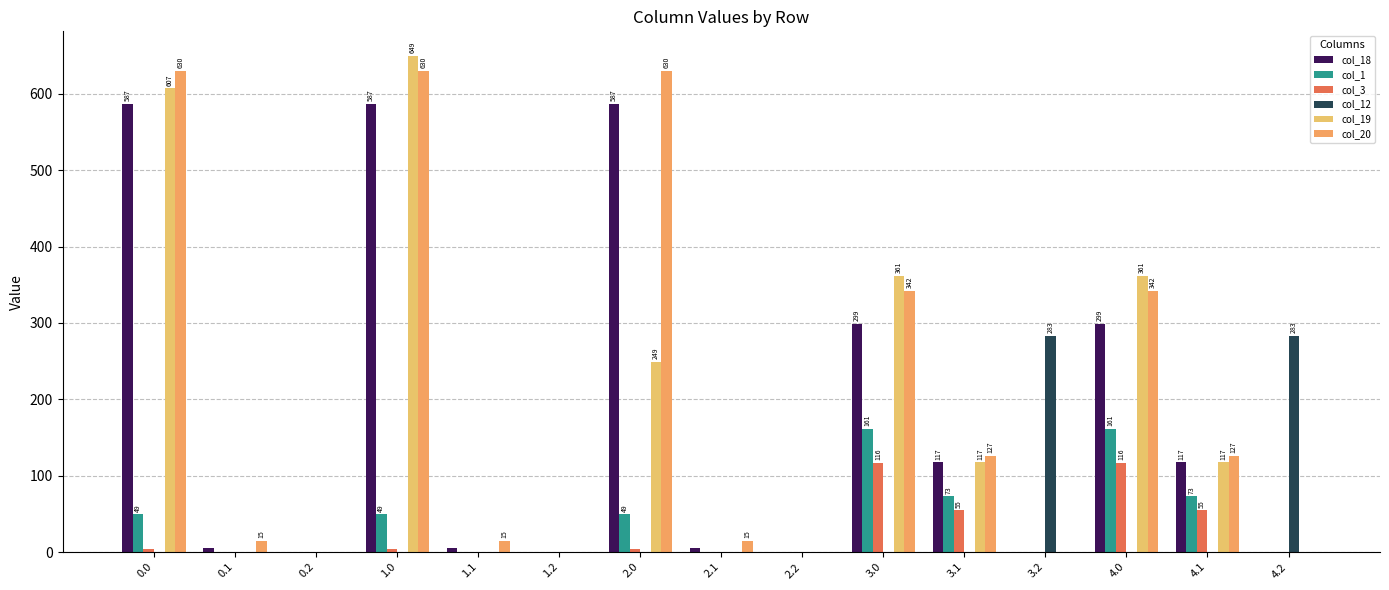

What position from the right is 3.2?

4